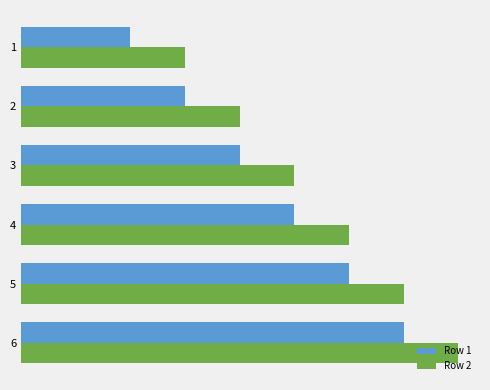

What are all the series names shown in the legend?

Row 1, Row 2